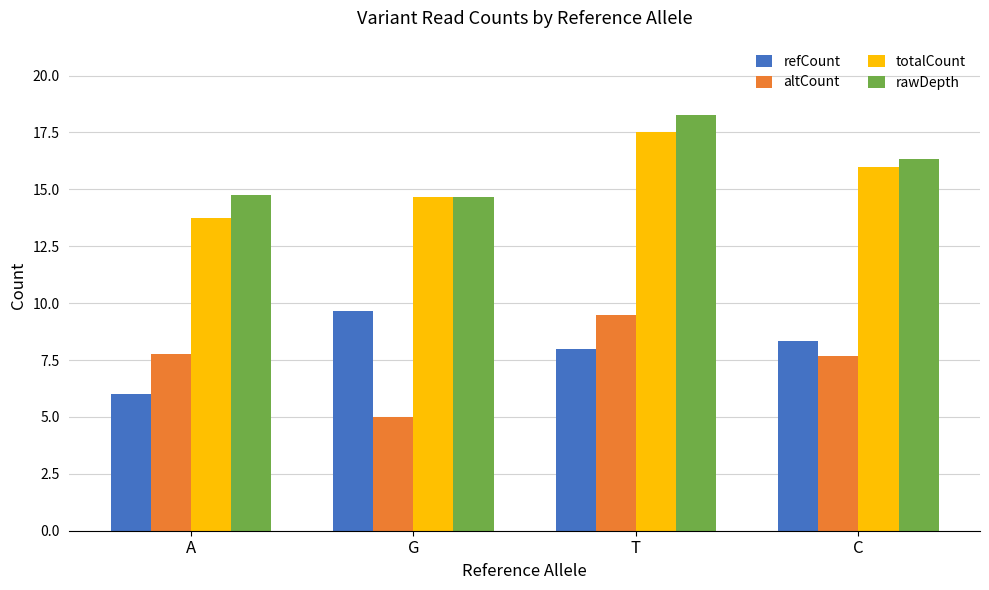

What is the label of the 4th bar from the left?

C